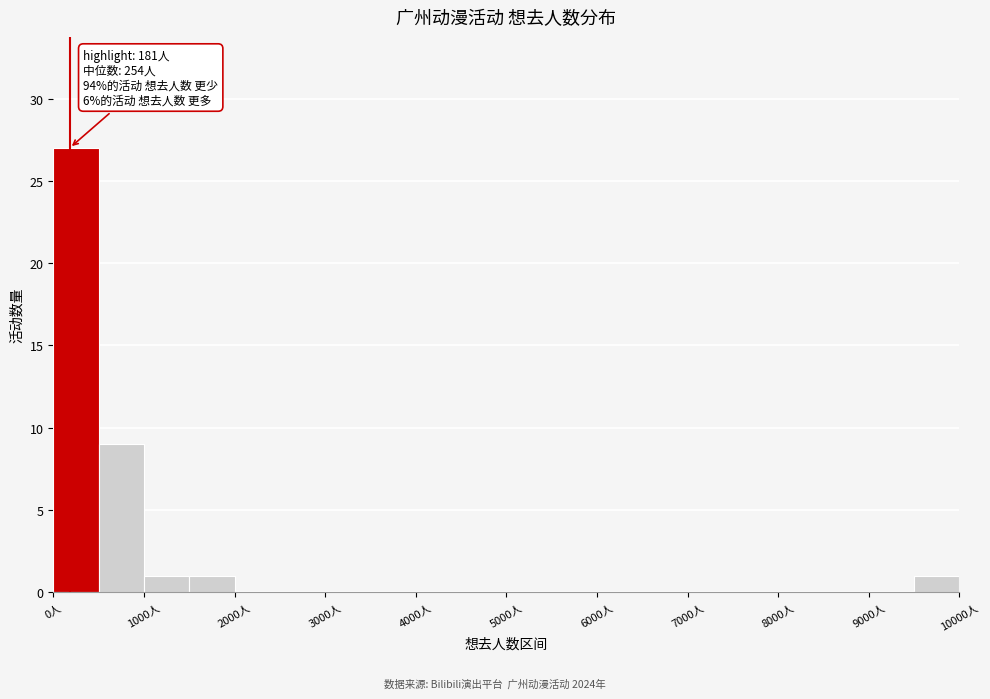

Which range on the x-axis has the tallest bar?

0 to 500